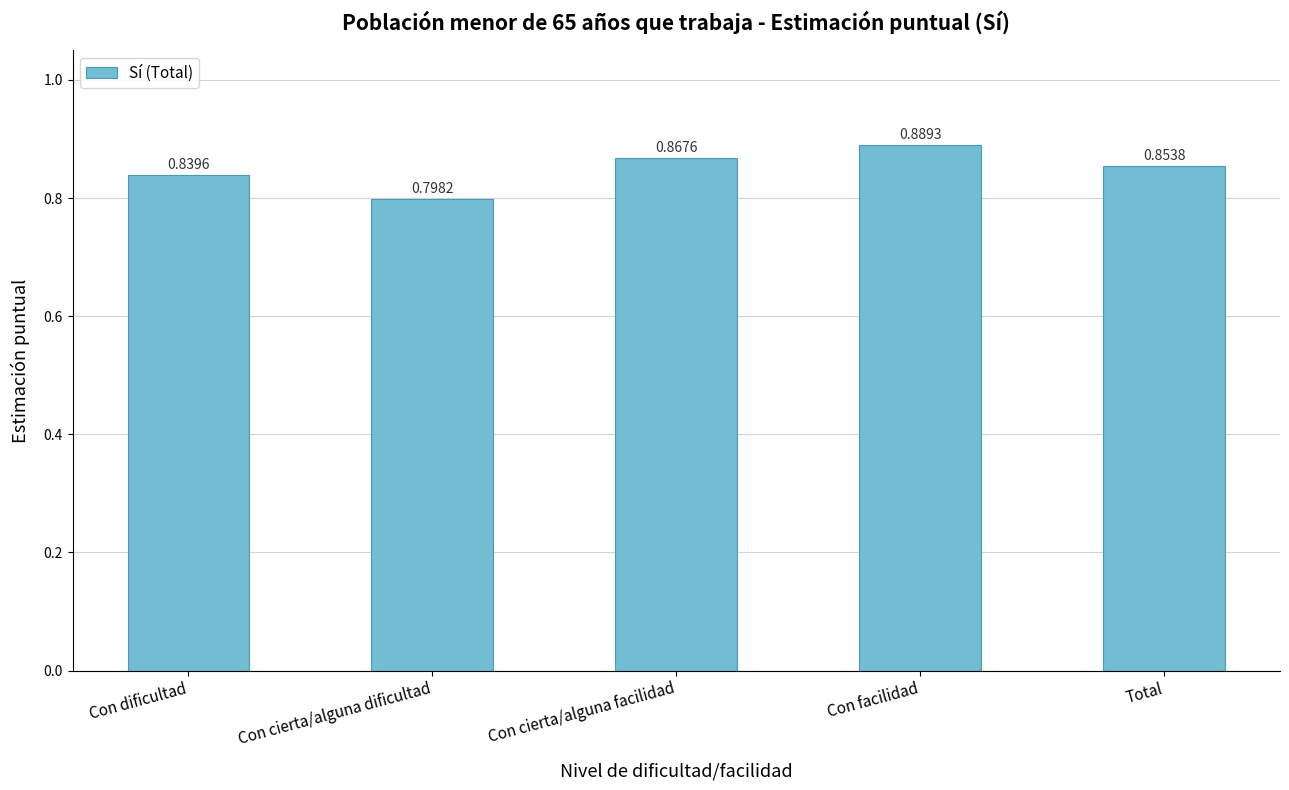

Where is the data nearest to the value 0?

Con cierta/alguna dificultad